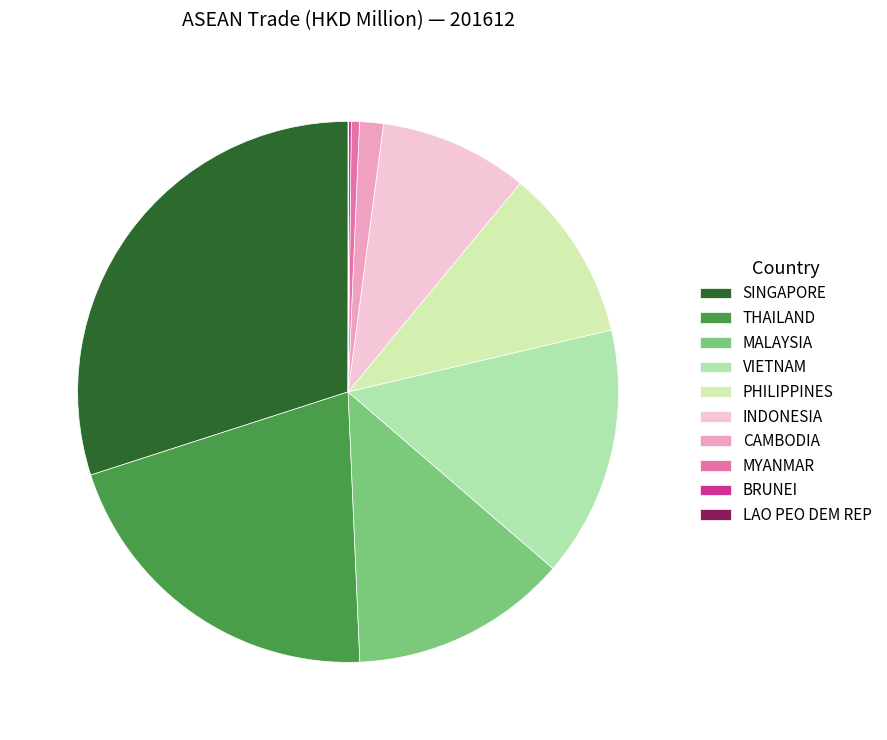

What portion of the pie excludes VIETNAM?

85.0%